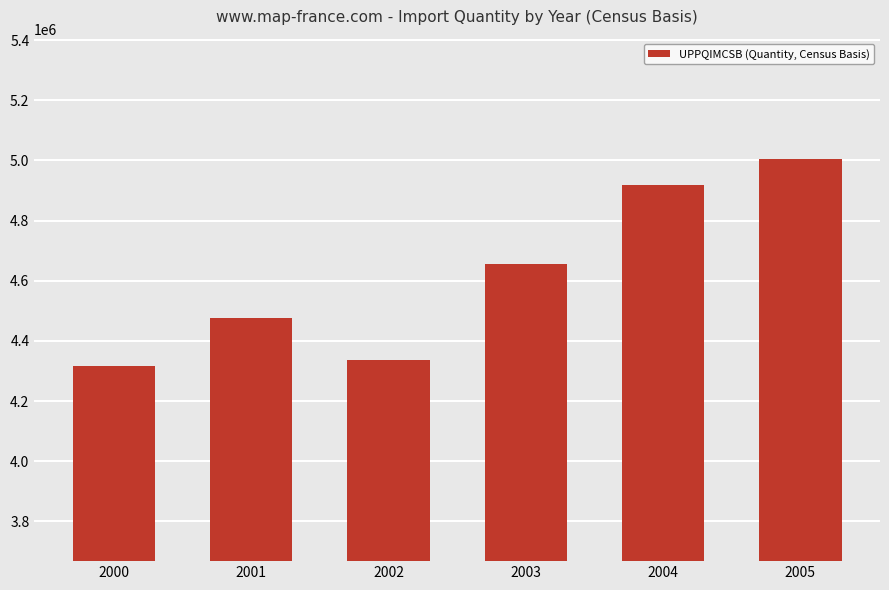

Which category has the lowest value across all series?

2000